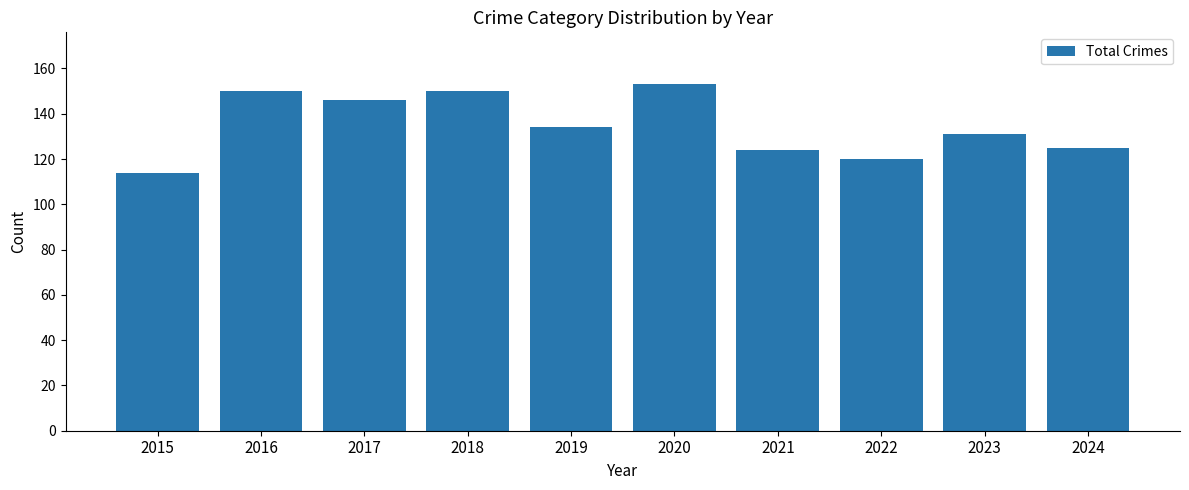

What is the change in value from 2018 to 2024?

-25